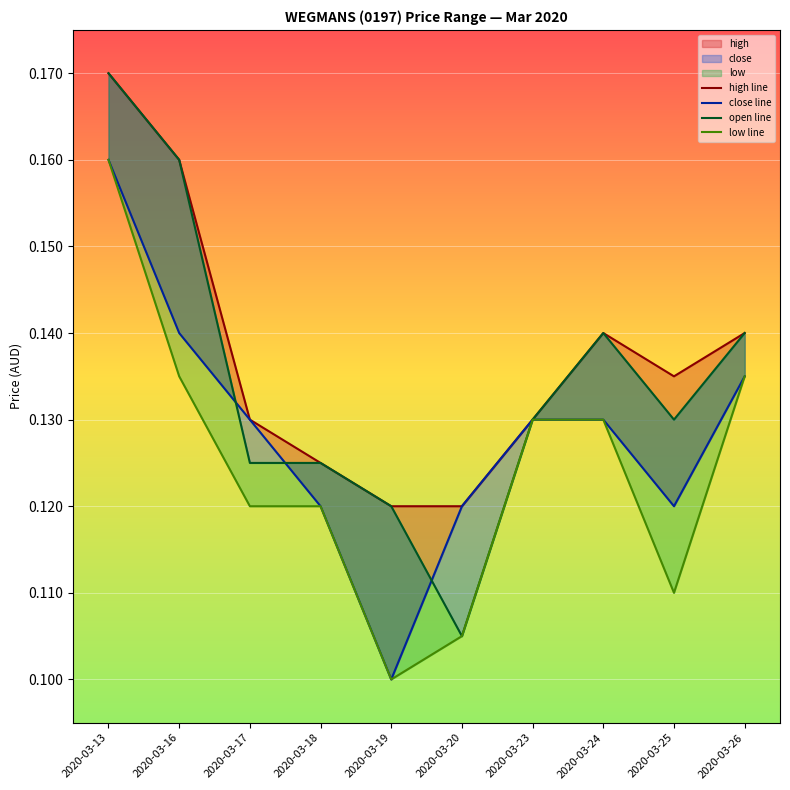

Reading right to left, what are all the values shown in this chart?

high line: 0.1	0.1	0.1	0.1	0.1	0.1	0.1	0.1	0.2	0.2
close line: 0.1	0.1	0.1	0.1	0.1	0.1	0.1	0.1	0.1	0.2
open line: 0.1	0.1	0.1	0.1	0.1	0.1	0.1	0.1	0.2	0.2
low line: 0.1	0.1	0.1	0.1	0.1	0.1	0.1	0.1	0.1	0.2